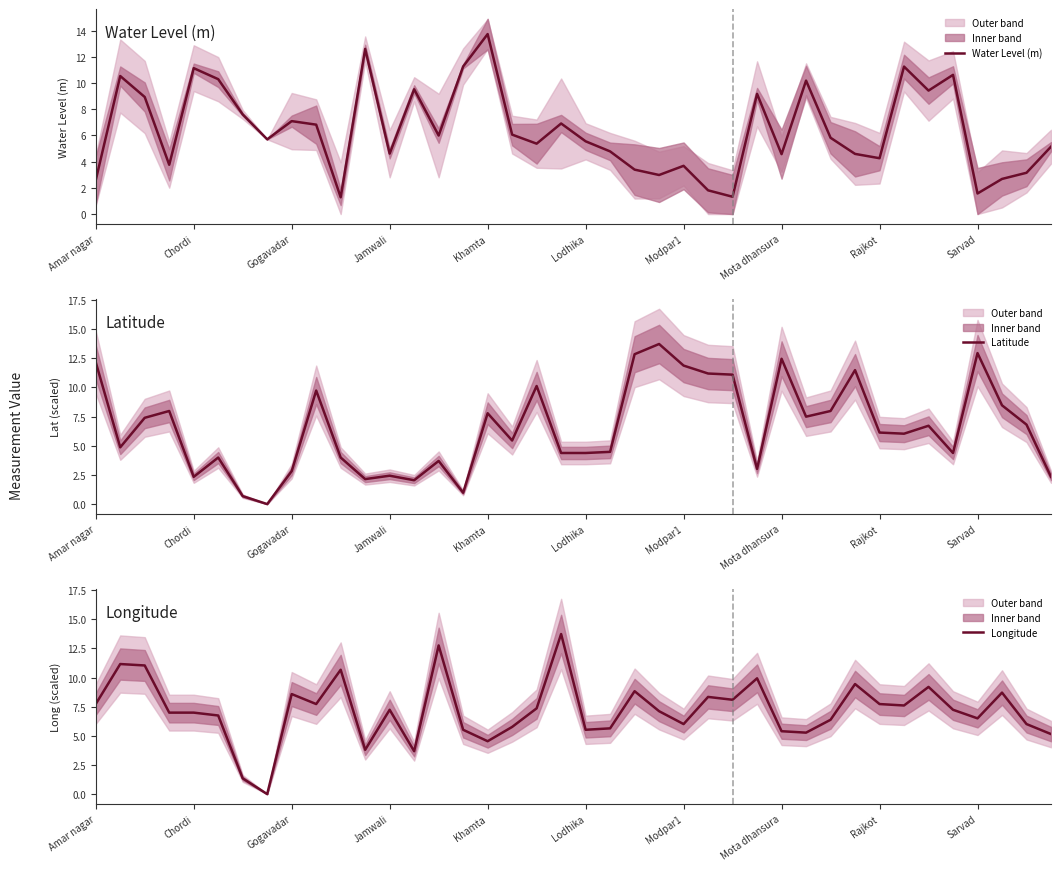

True or false: Water Level (m) has a value of 11.1 at Chordi.

True